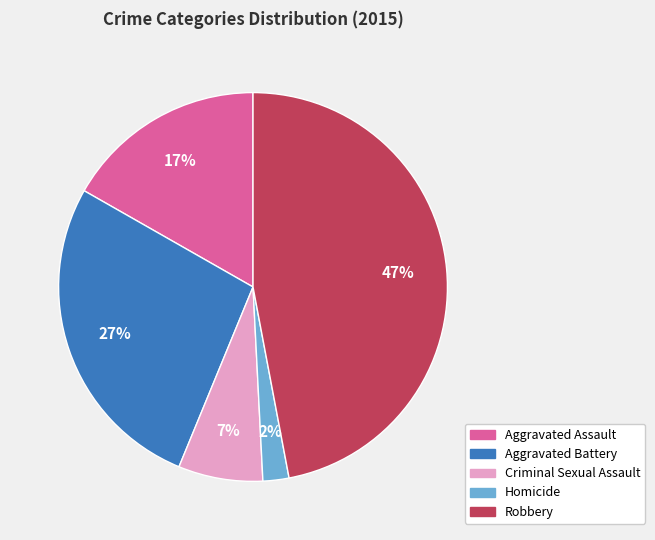

Rank the categories by value from highest to lowest.

Robbery, Aggravated Battery, Aggravated Assault, Criminal Sexual Assault, Homicide